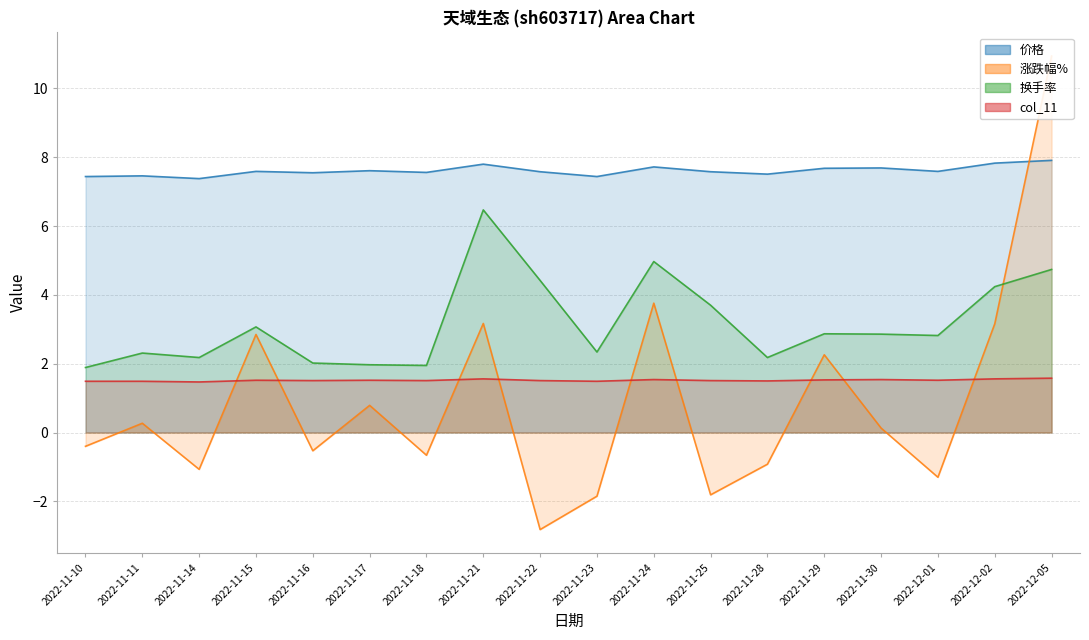

What position from the left is 2022-11-14?

3